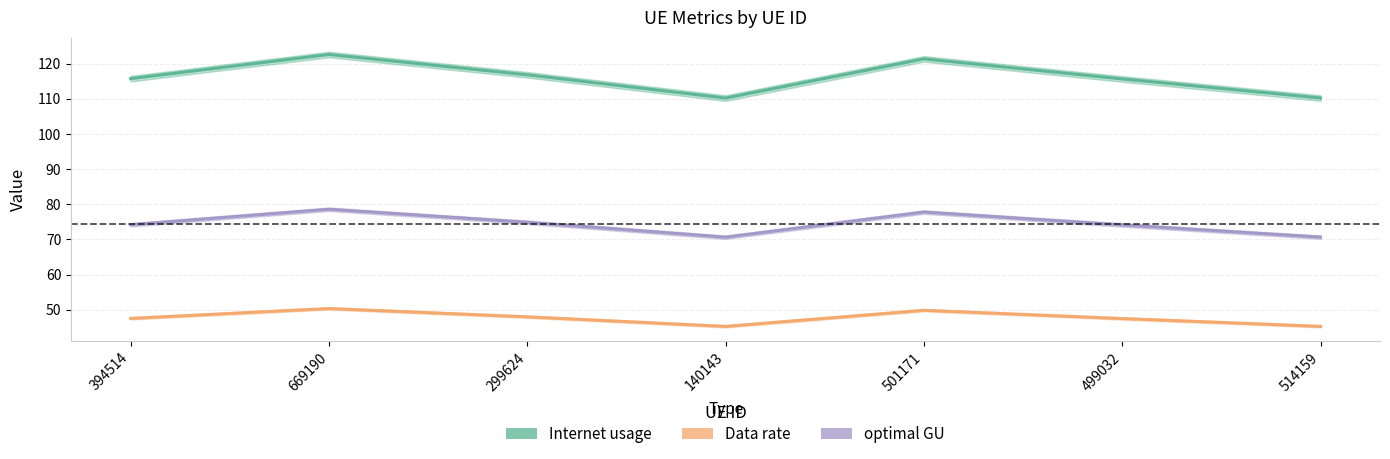

Reading right to left, extract all data points from this chart.

Internet usage: 514159=110.3	499032=115.7	501171=121.4	140143=110.2	299624=116.9	669190=122.6	394514=115.8
Data rate: 514159=45.3	499032=47.5	501171=49.9	140143=45.3	299624=48.0	669190=50.4	394514=47.5
optimal GU: 514159=70.7	499032=74.1	501171=77.8	140143=70.6	299624=74.9	669190=78.6	394514=74.2